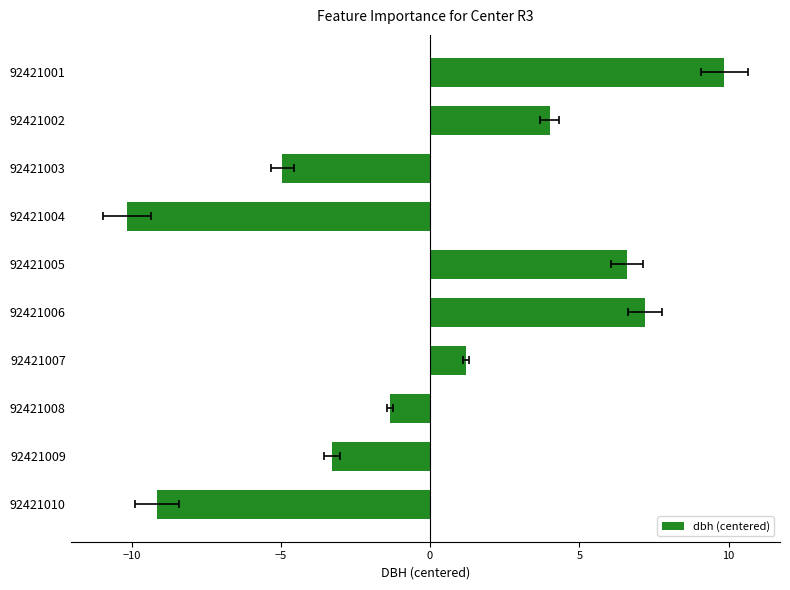

What is the minimum value shown in the chart?

-10.1